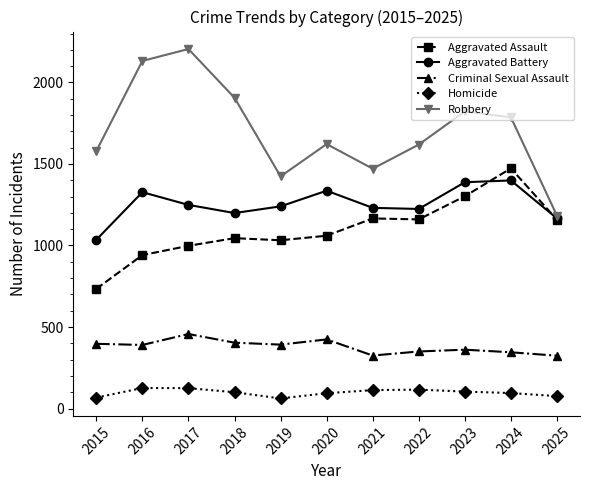

What is the total value across all series at 2025?

3907